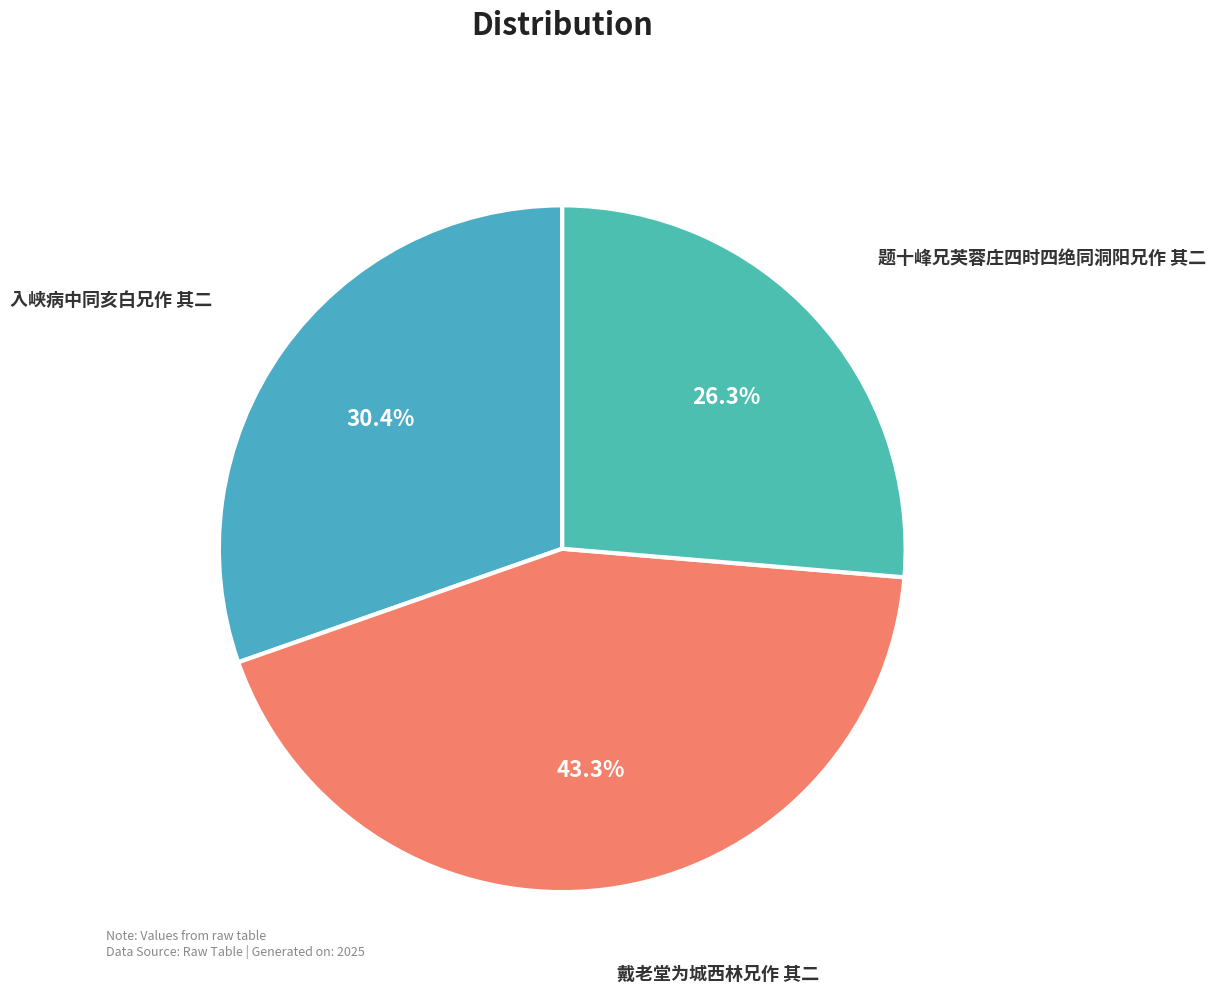

How many slices are in this pie chart?

3